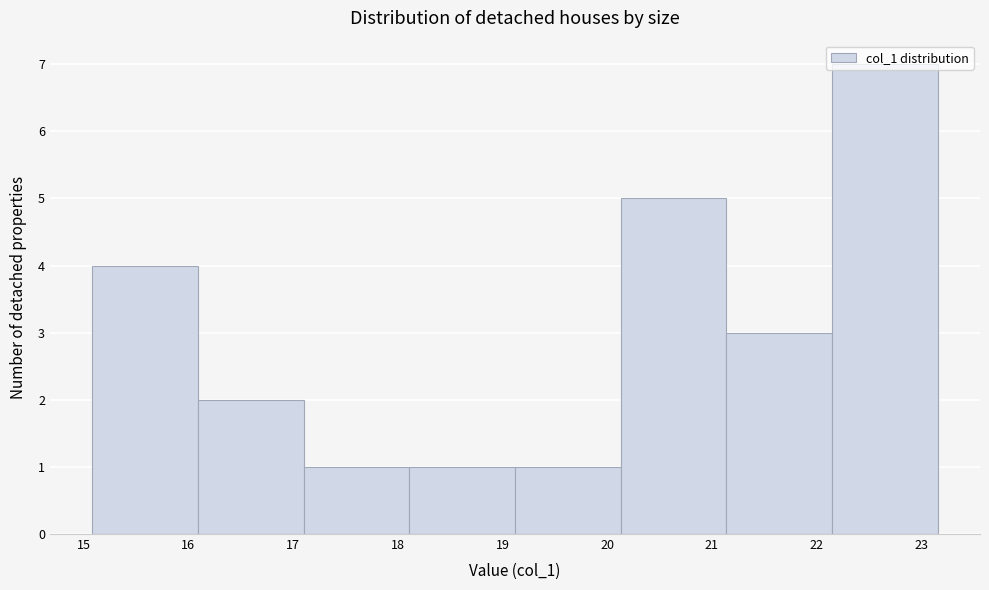

Reading left to right, transcribe this chart: for each bar, give the range it covers on the x-axis and its height. Neither the bar edges nor the heights are printed on the chart, so give them approximately, as read against the axes.

15.1 to 16.1: 4
16.1 to 17.1: 2
17.1 to 18.1: 1
18.1 to 19.1: 1
19.1 to 20.1: 1
20.1 to 21.1: 5
21.1 to 22.1: 3
22.1 to 23.2: 7